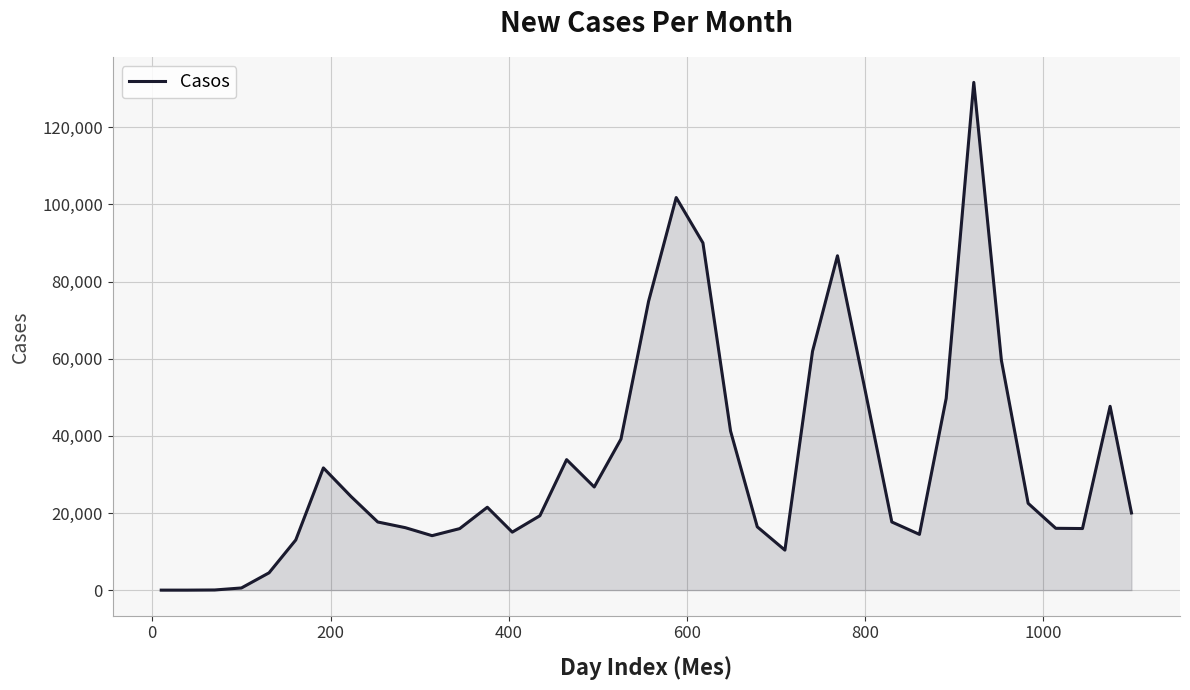

What is the difference between the maximum and minimum values?

131662